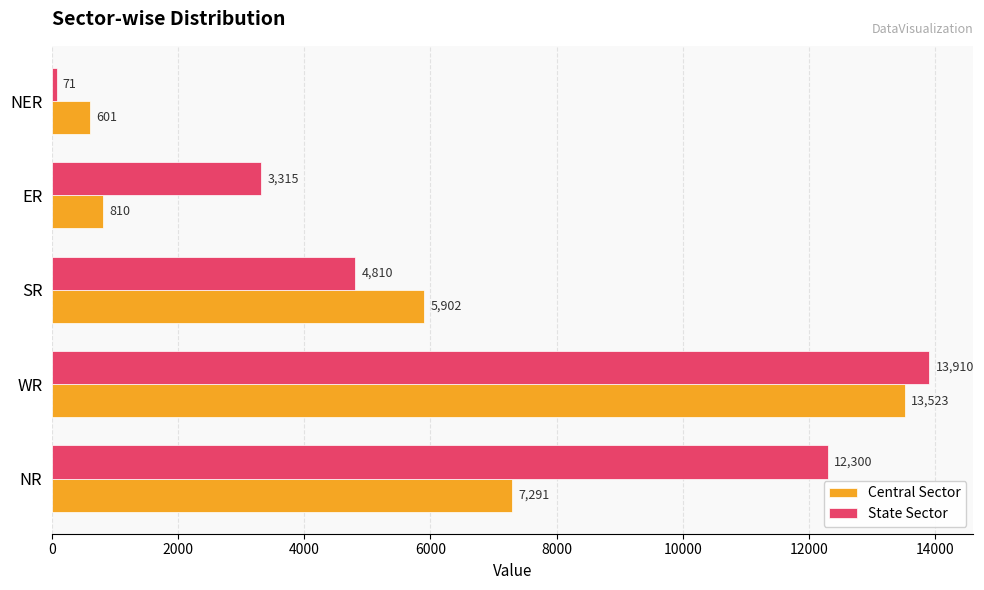

Is it true that Central Sector equals 2977 at SR?

False